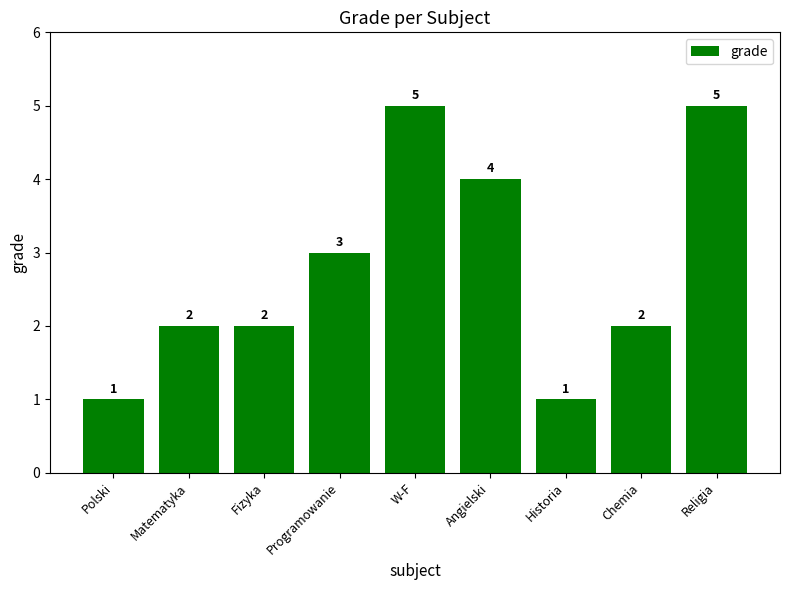

Where is the data nearest to the value 3?

Programowanie